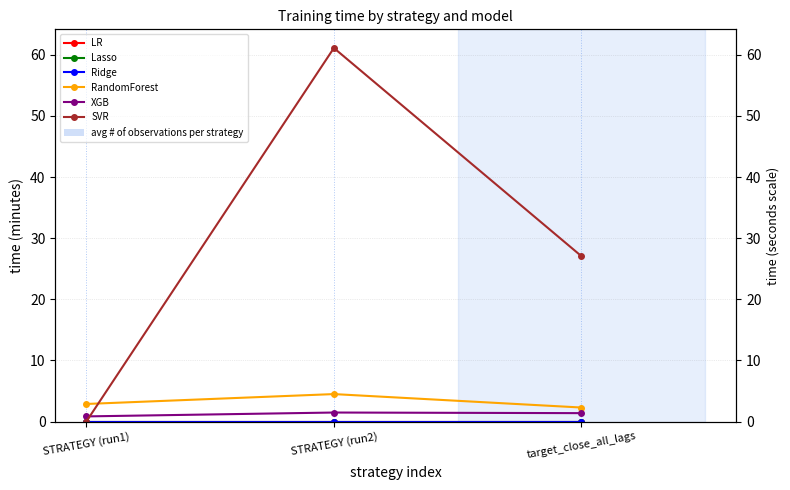

The XGB series shows 0.8 at STRATEGY (run1). True or false?

True